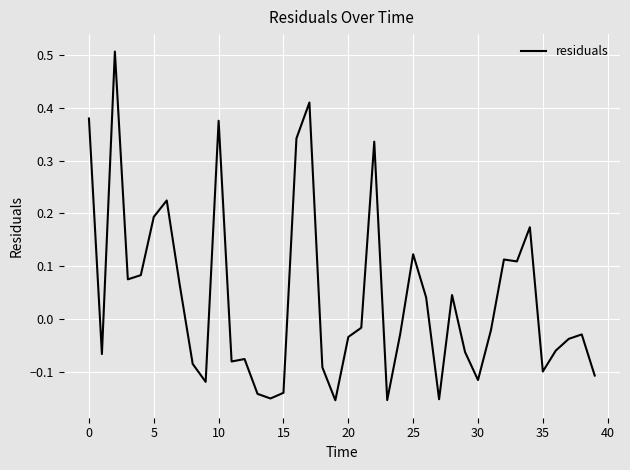

True or false: the data has more than 2 interior local peaks.

True